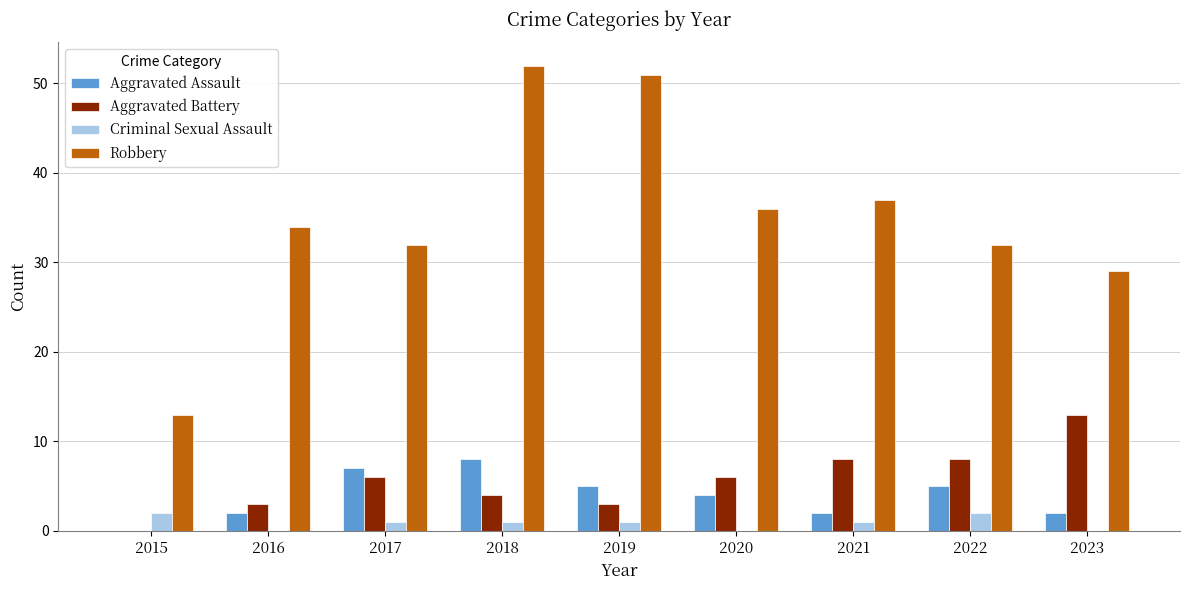

What is the spread (max minus min) of values at 2021?

36